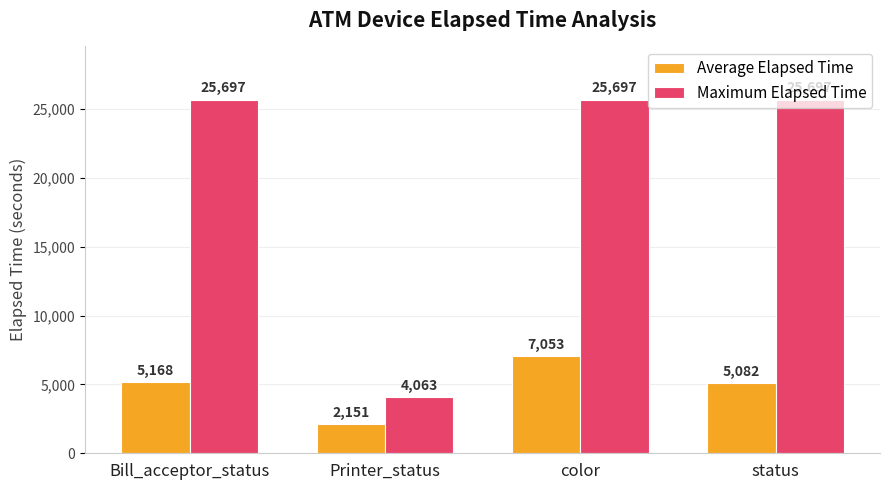

What is the difference between the Maximum Elapsed Time values at Printer_status and color?

21634.0